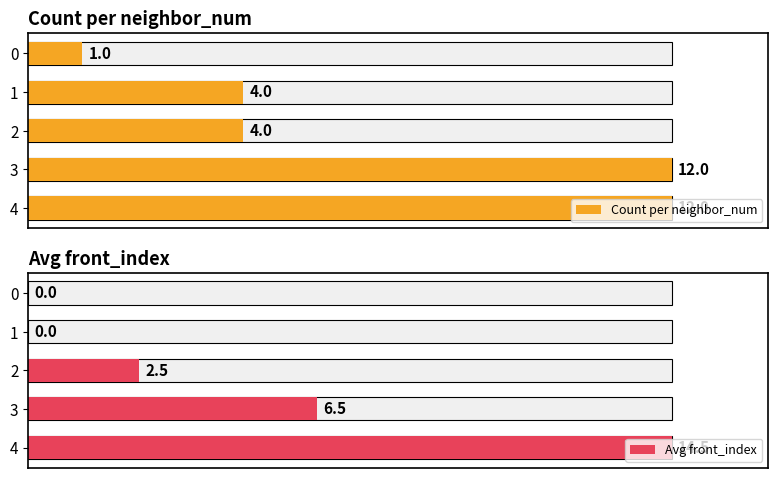

Reading left to right, what are all the values shown in this chart?

Count per neighbor_num: 1.0	4.0	4.0	12.0	12.0
Avg front_index: 0.0	0.0	2.5	6.5	14.5